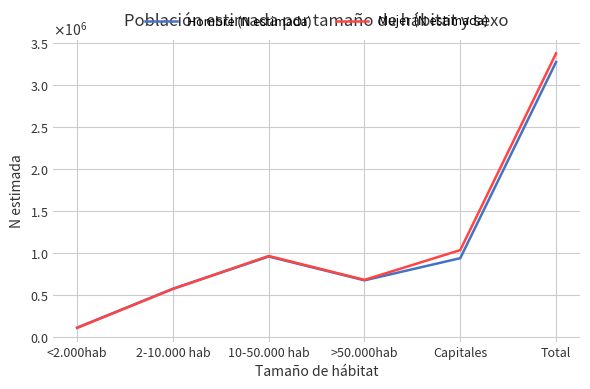

At which category does Mujer (N estimada) reach its first local peak?

10-50.000 hab